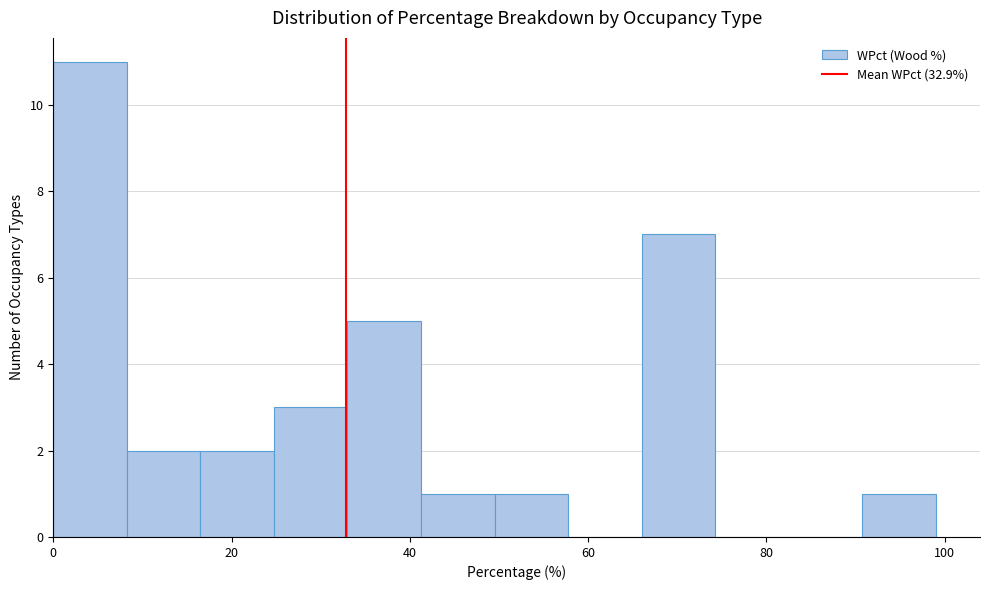

Reading left to right, transcribe this chart: for each bar, give the range it covers on the x-axis and its height. Neither the bar edges nor the heights are printed on the chart, so give them approximately, as read against the axes.

0 to 8: 11
8 to 16: 2
16 to 24: 2
24 to 34: 3
34 to 42: 5
42 to 50: 1
50 to 58: 1
58 to 66: 0
66 to 74: 7
74 to 82: 0
82 to 90: 0
90 to 100: 1